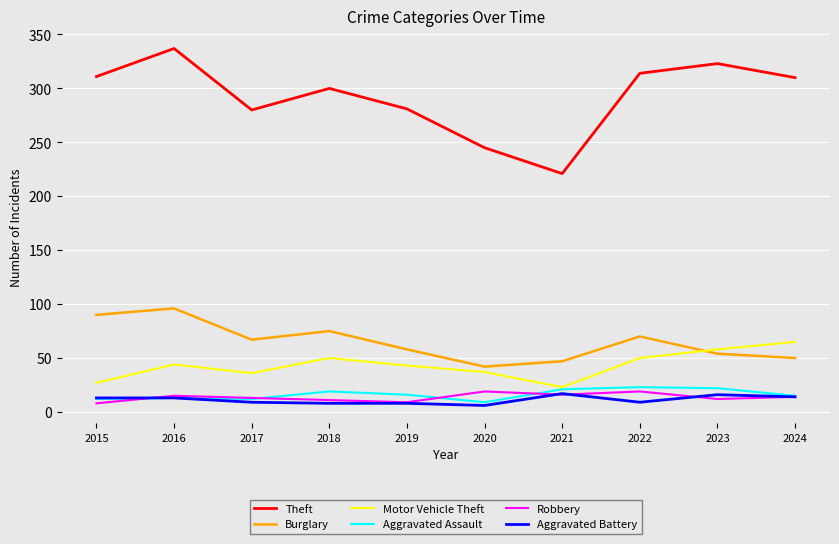

What is the total value across all series at 2022?

485